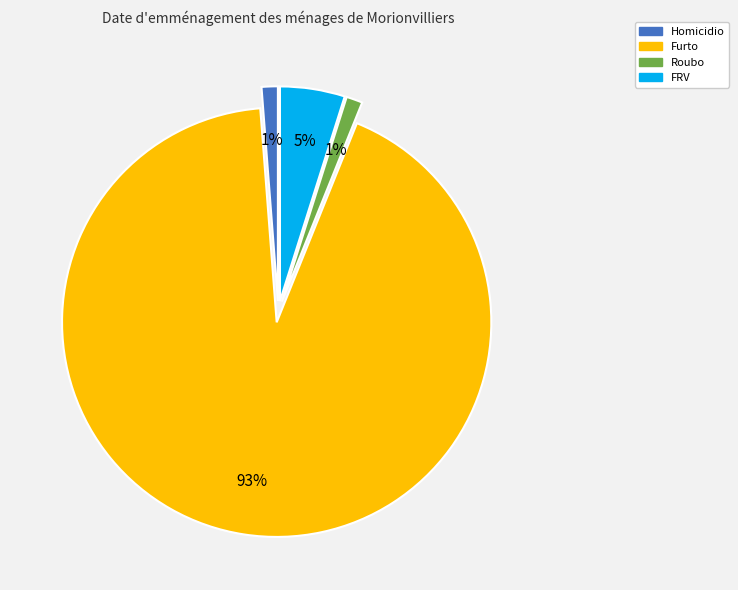

Combined, do Roubo and FRV account for over 50%?

No